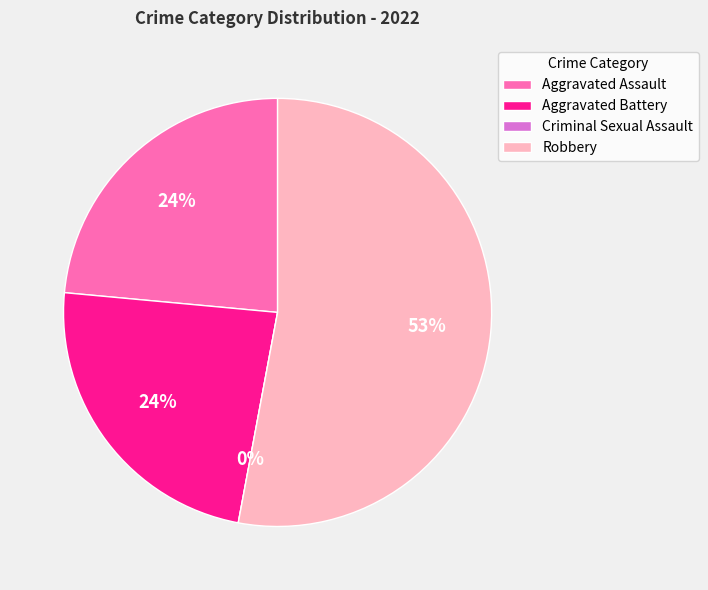

To the nearest percent, what portion does Robbery represent?

53%